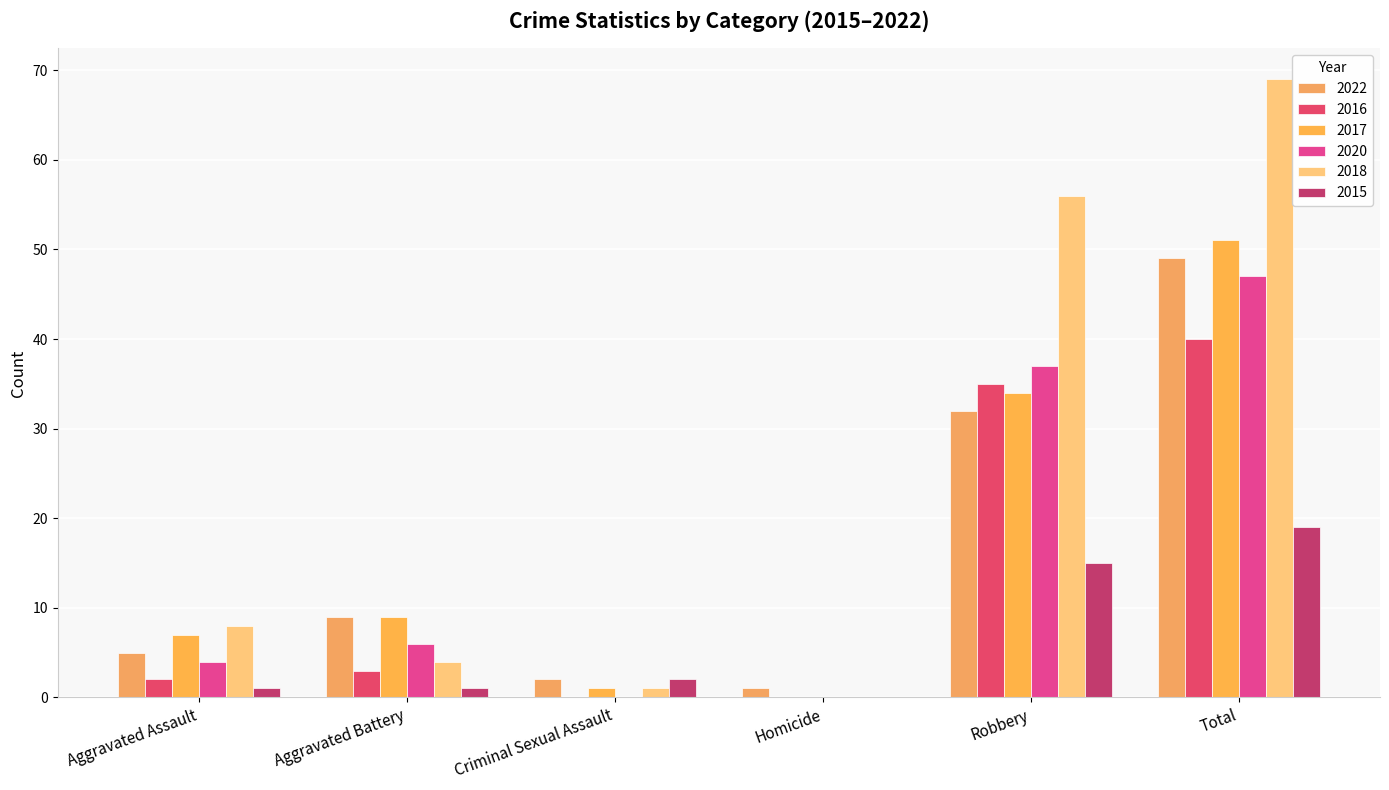

Which series has the largest total across all categories?

2018